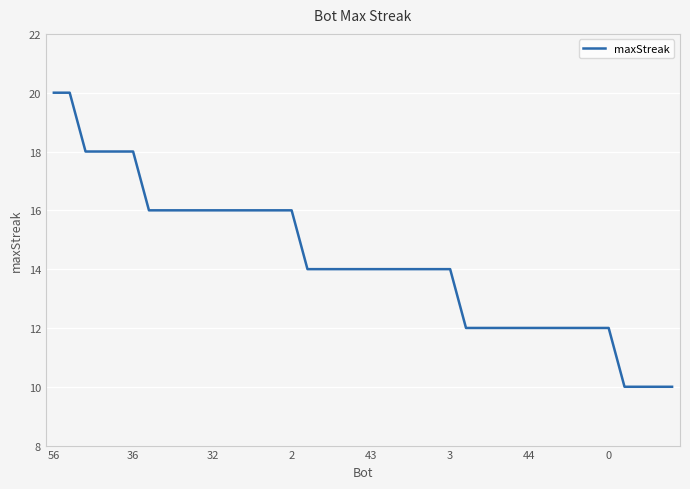

Reading left to right, list all the values displayed in this chart.

20	20	18	18	18	18	16	16	16	16	16	16	16	16	16	16	14	14	14	14	14	14	14	14	14	14	12	12	12	12	12	12	12	12	12	12	10	10	10	10